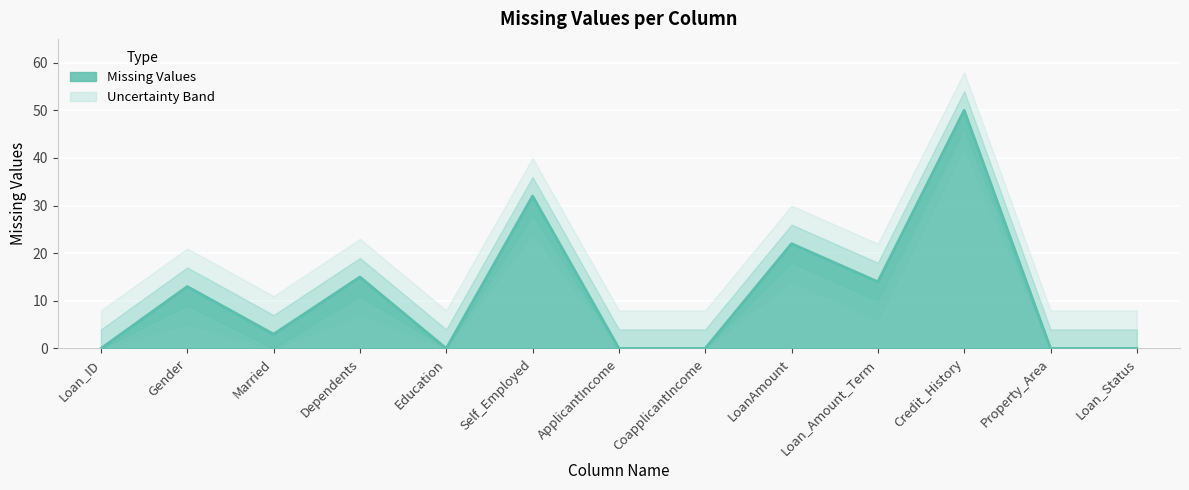

Which label corresponds to the smallest value in the chart?

Loan_ID